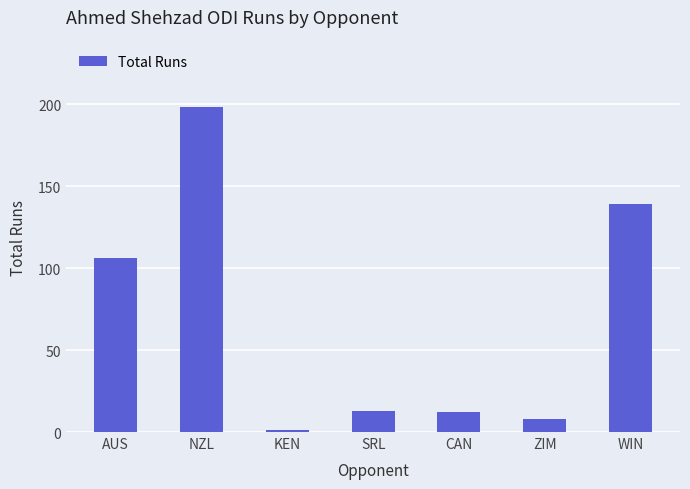

What is the sum of the values at WIN and SRL?

152